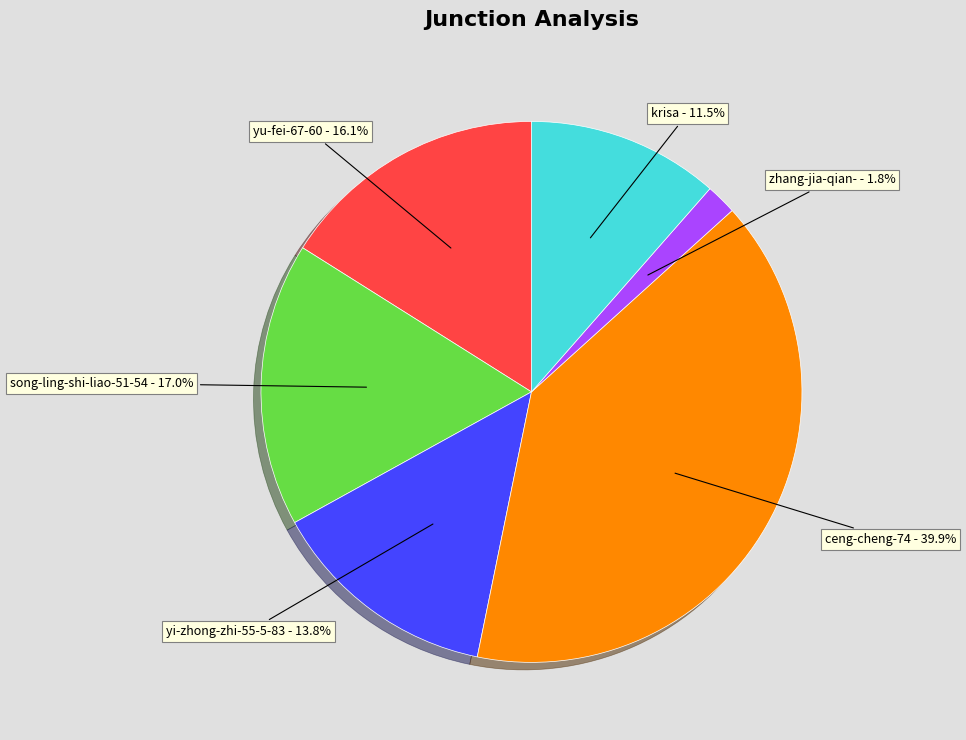

Between krisa and zhang-jia-qian-, which is larger?

krisa